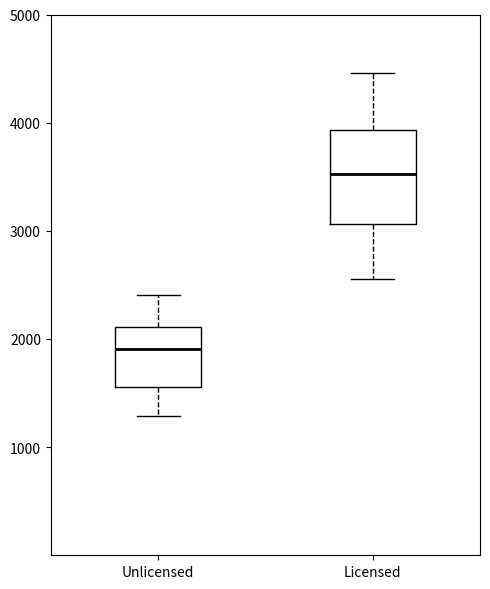

Which box is the tallest, from its lower edge to its upper edge?

Licensed